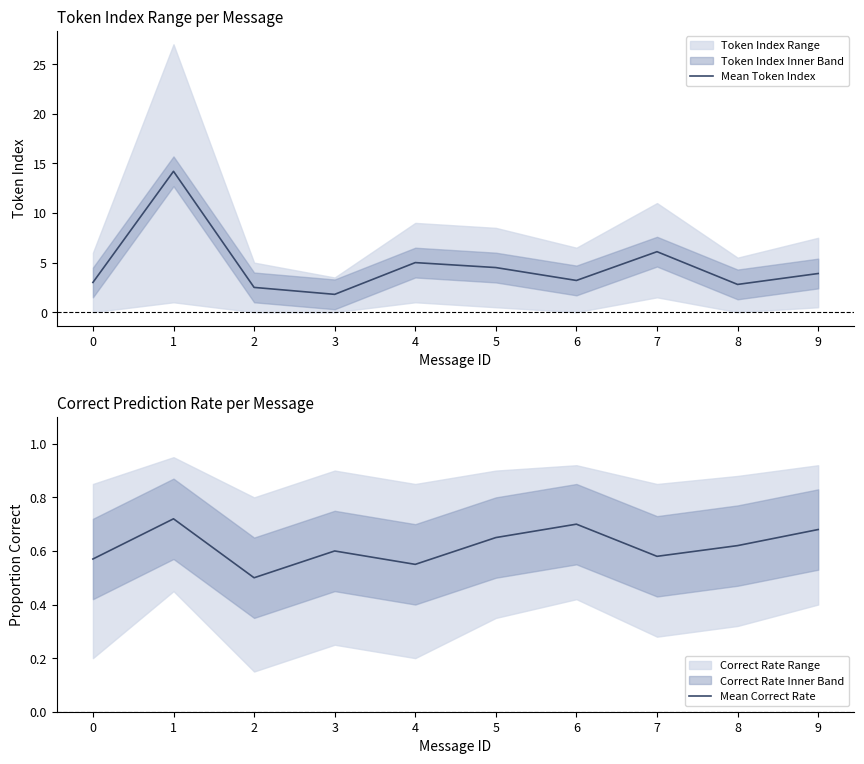

What is the spread (max minus min) of values at 6?

2.5